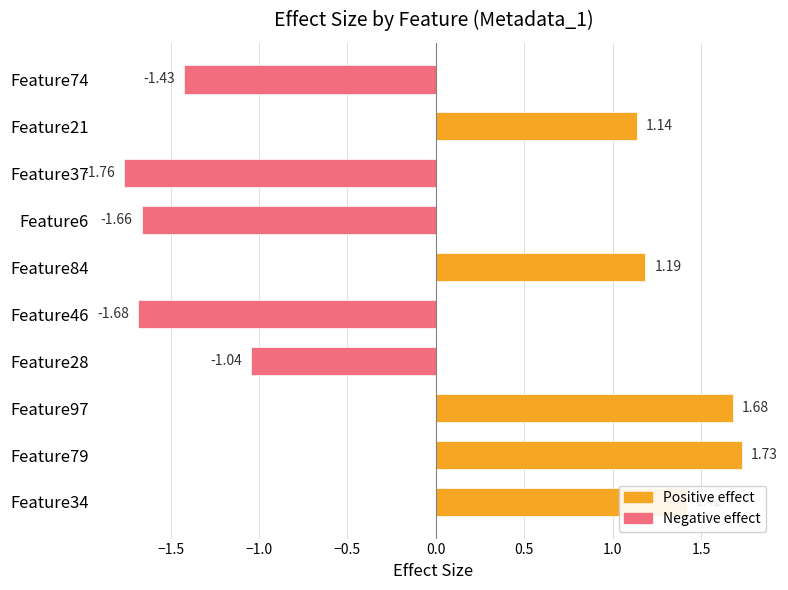

List the labels in order of value, smallest first.

Feature37, Feature46, Feature6, Feature74, Feature28, Feature21, Feature84, Feature34, Feature97, Feature79